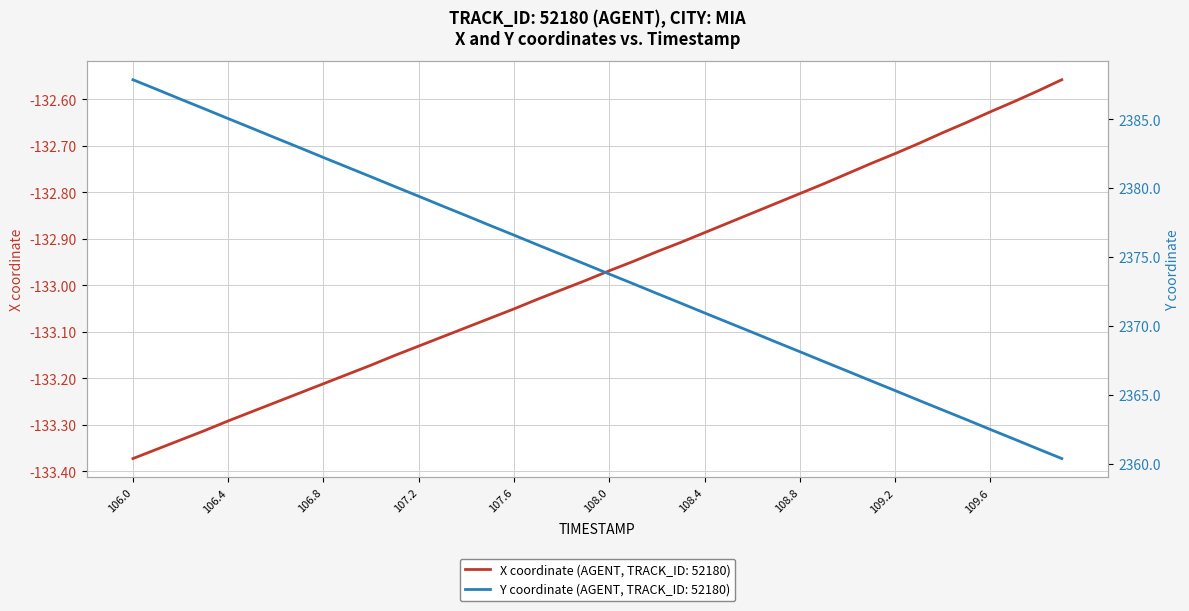

What is the lowest value of the Y series?

2360.4